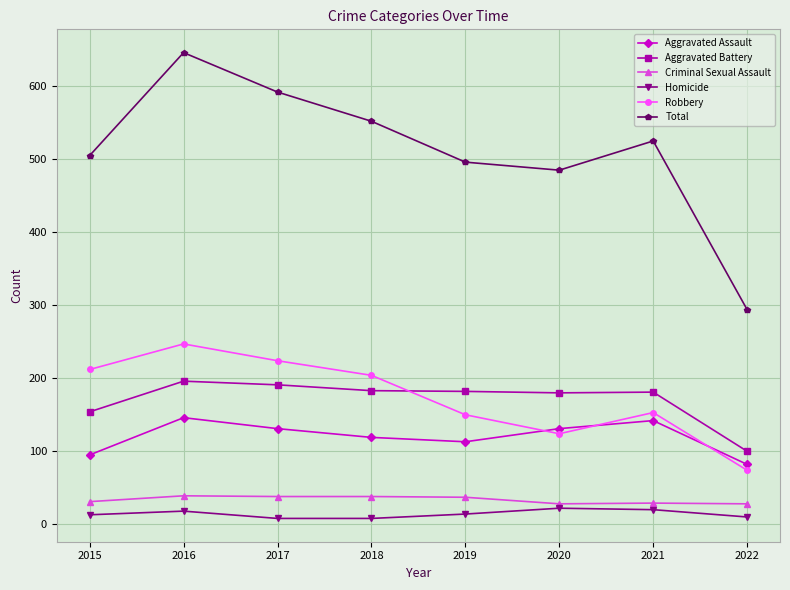

The Robbery series shows 124 at 2020. True or false?

True